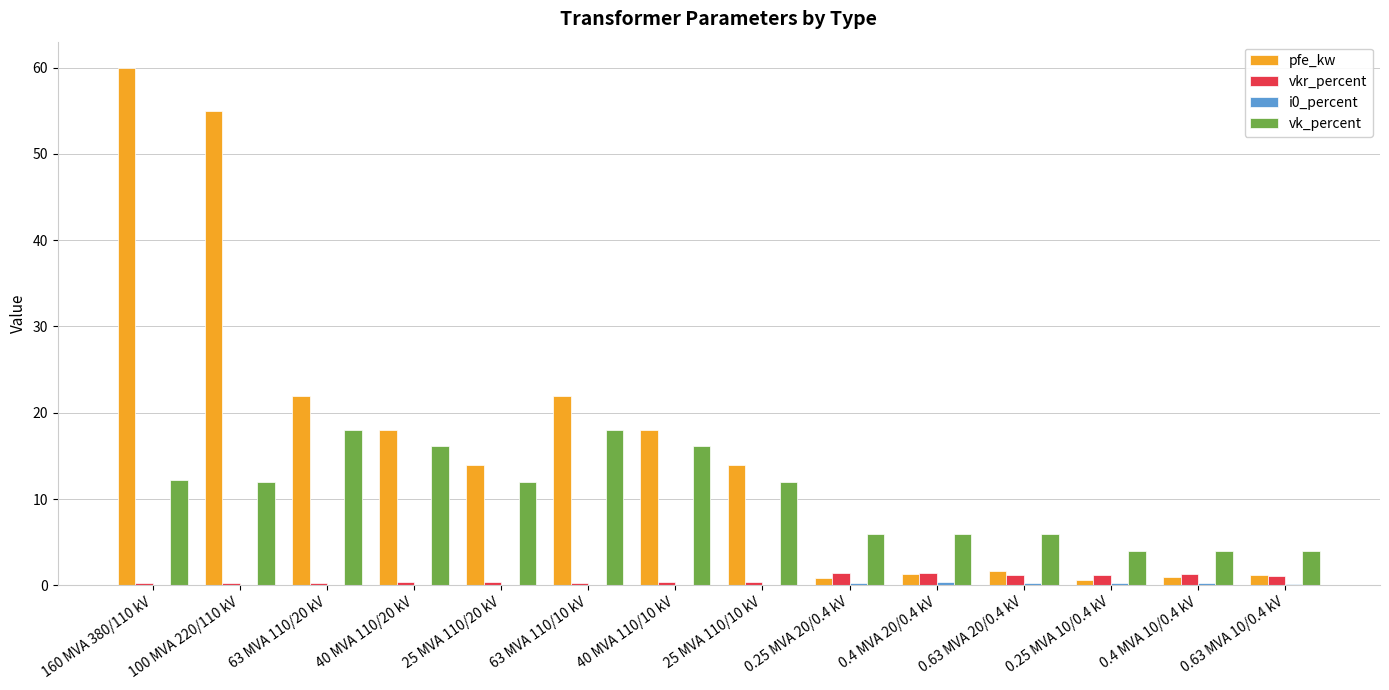

Count the number of categories in the chart.

14